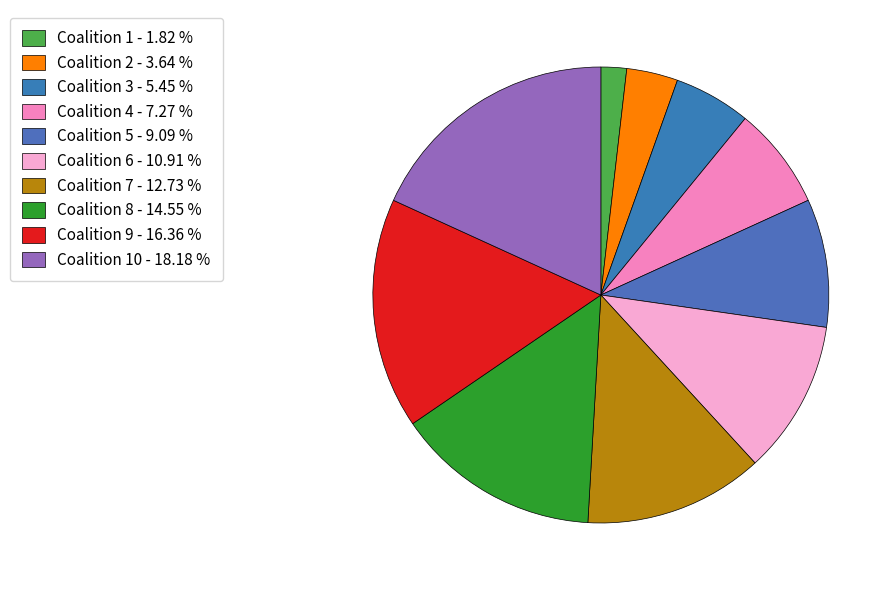

What is the largest slice in the pie chart?

Coalition 10 - 18.18 %